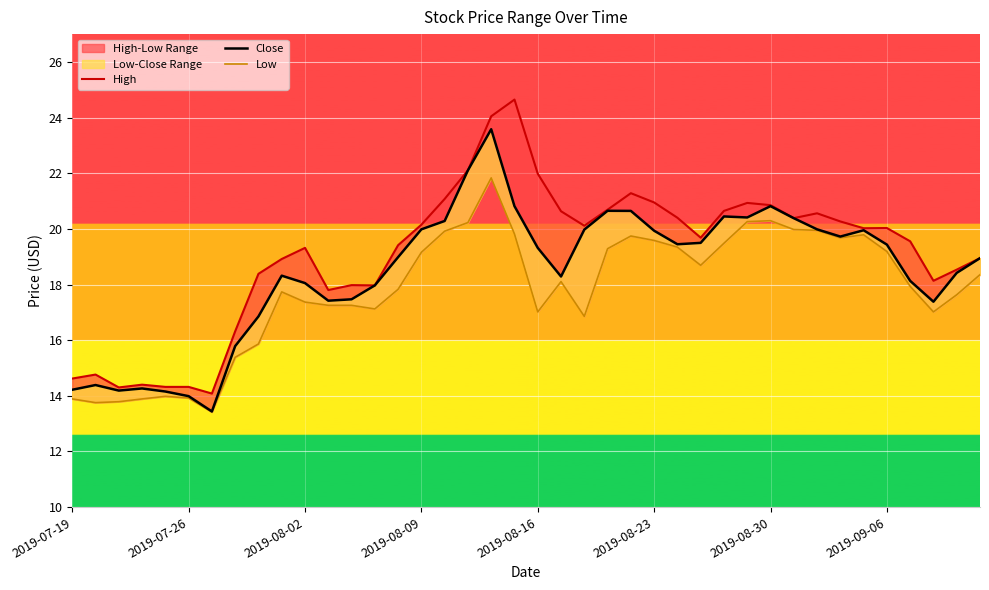

In Close, how many points are lower than both neighbors (excluding endpoints)?

8